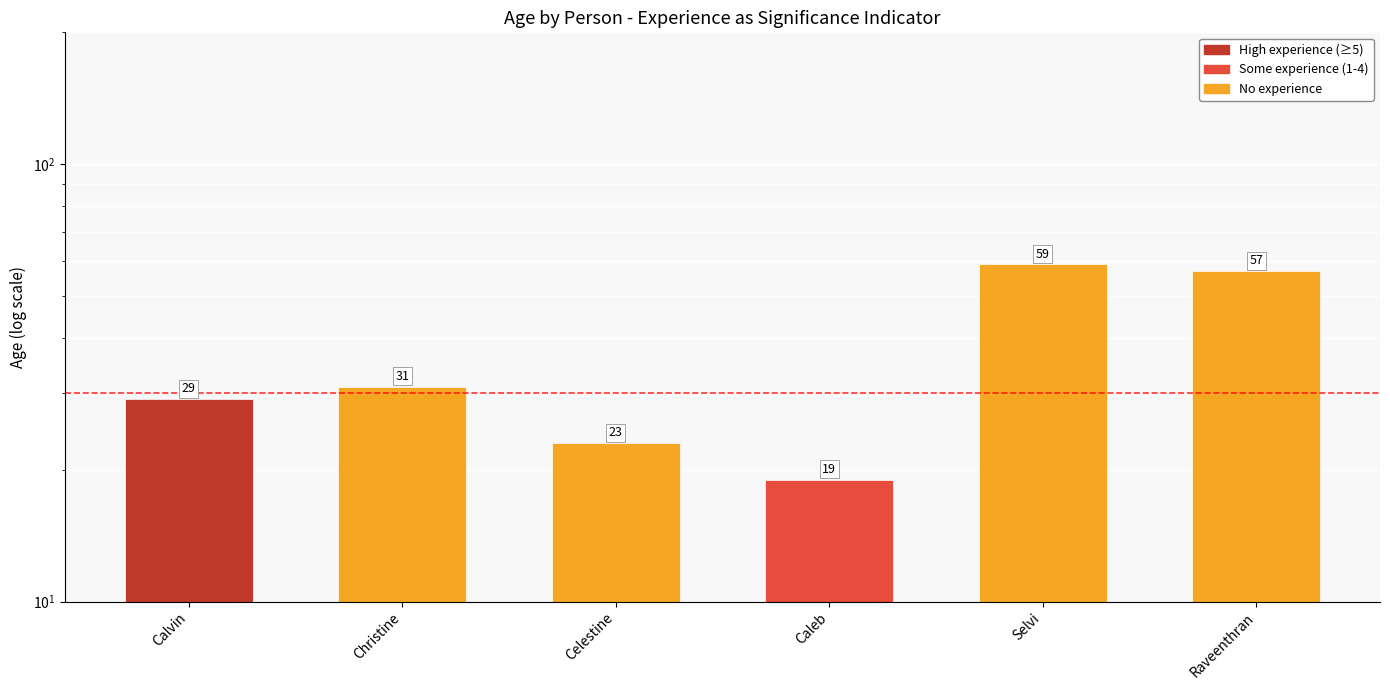

What is the sum of all values?

218